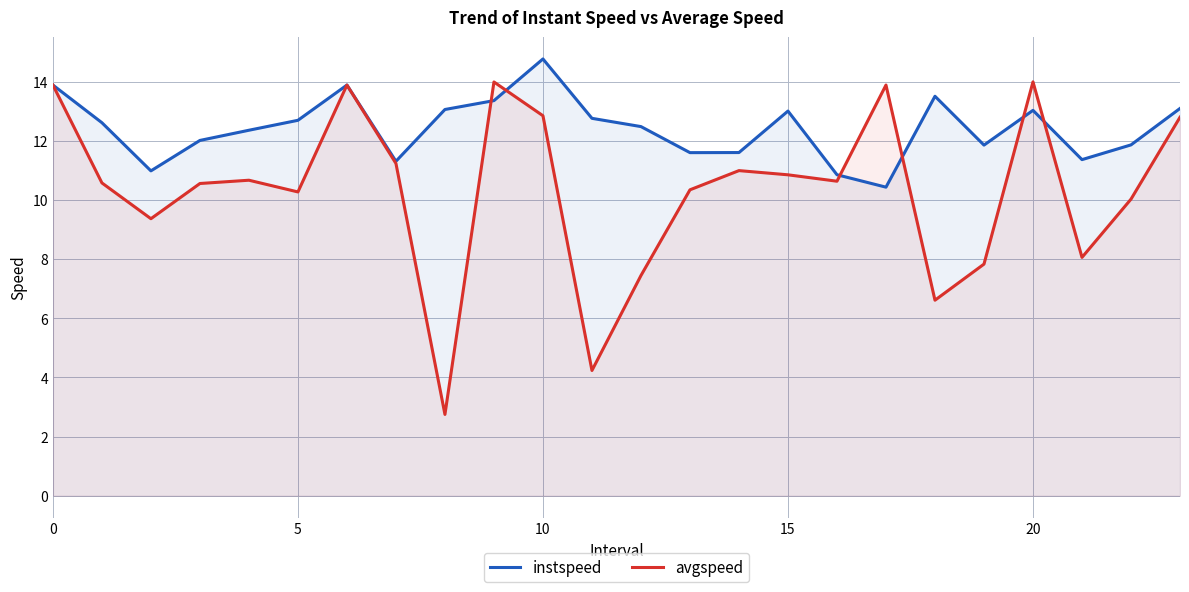

List the series in order of their overall mean, highest first.

instspeed, avgspeed